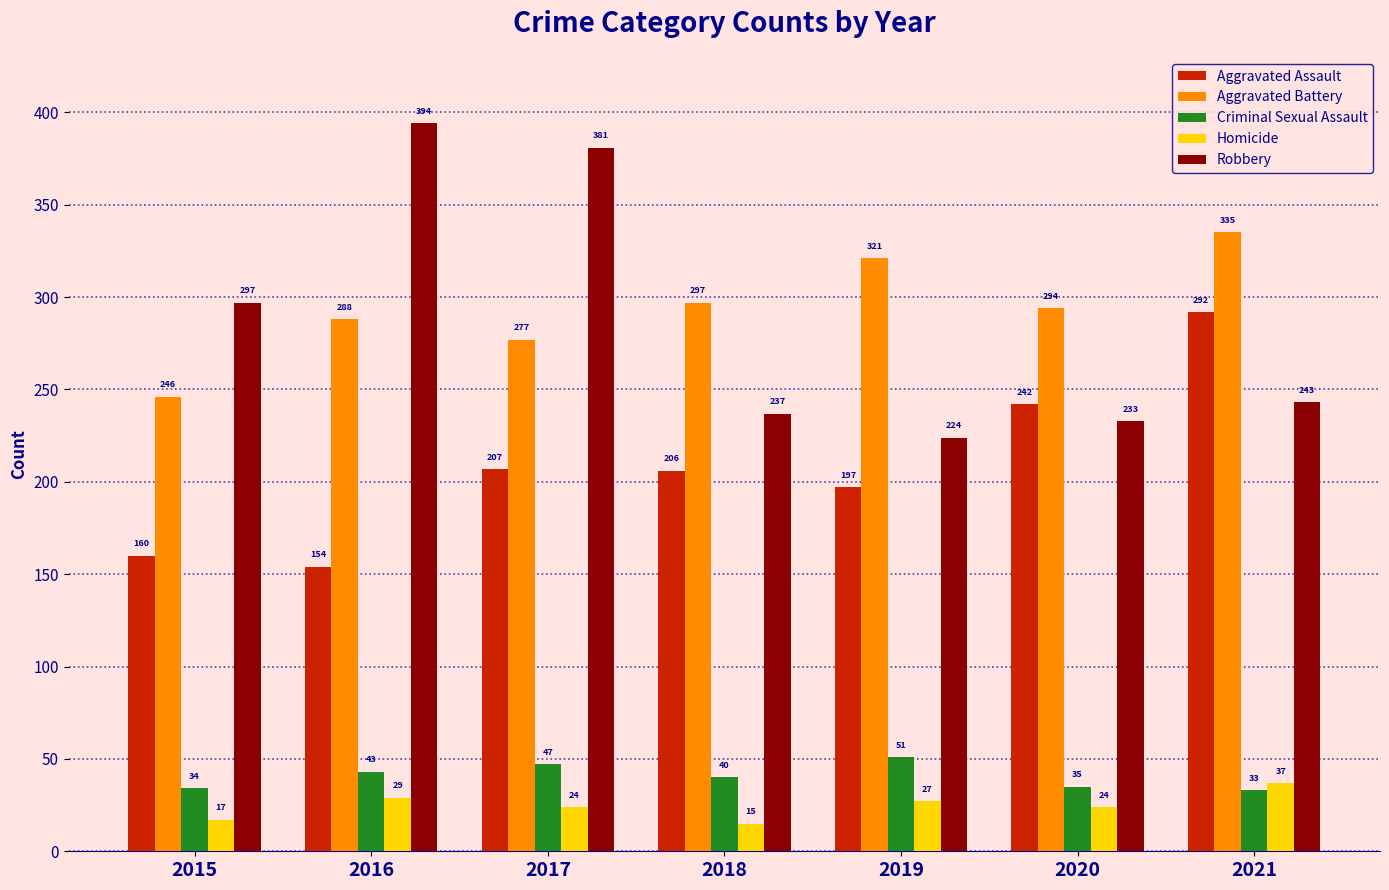

Which series has the largest total across all categories?

Aggravated Battery